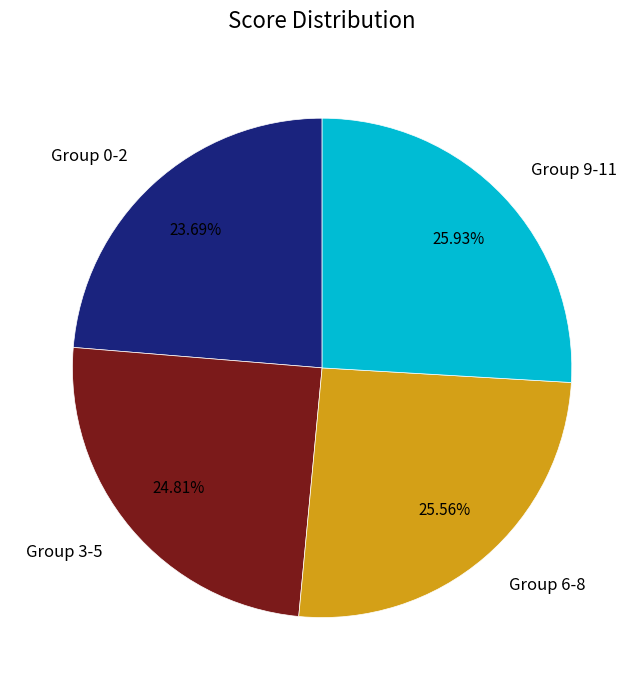

Does any single category account for the majority?

No